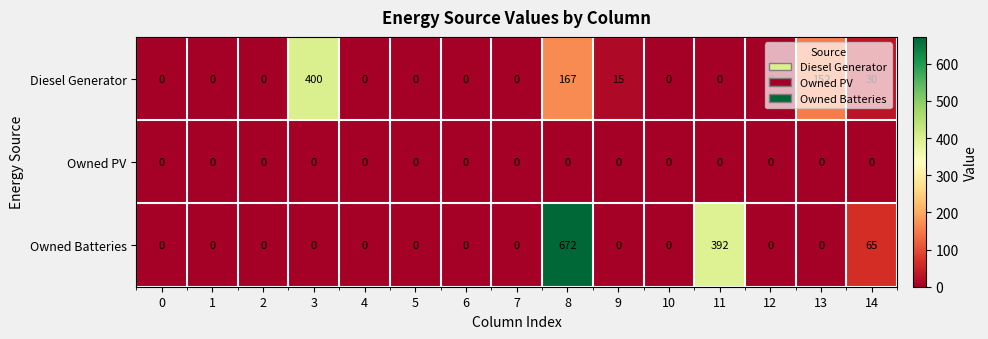

How many series are shown in this chart?

3